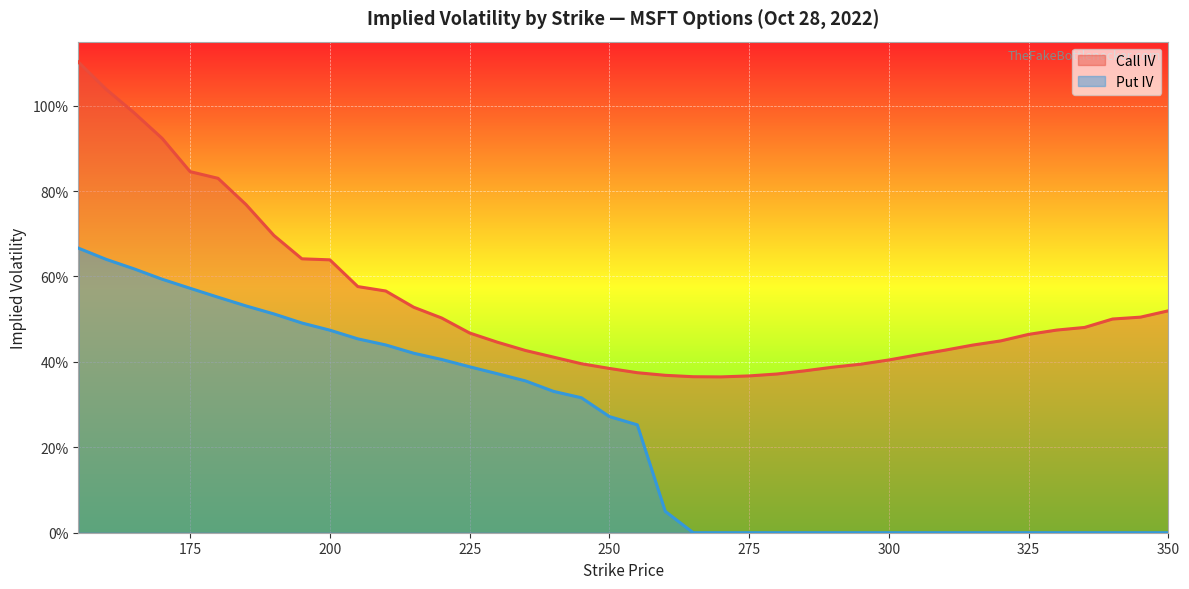

What is the total value across all series at 175?

1.4